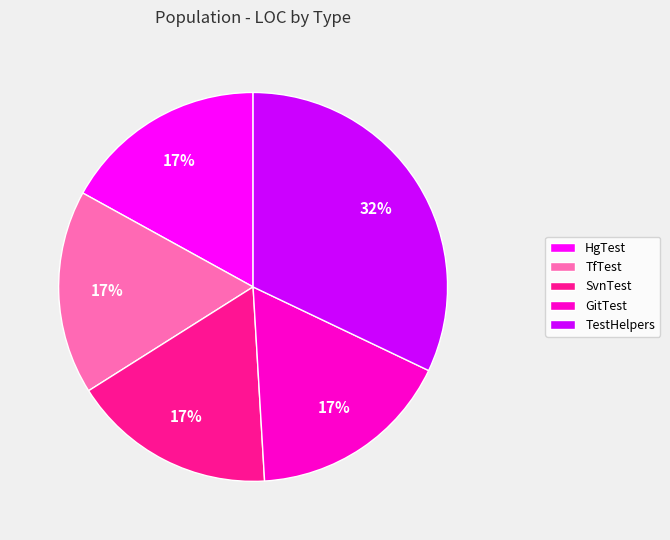

How many slices are in this pie chart?

5